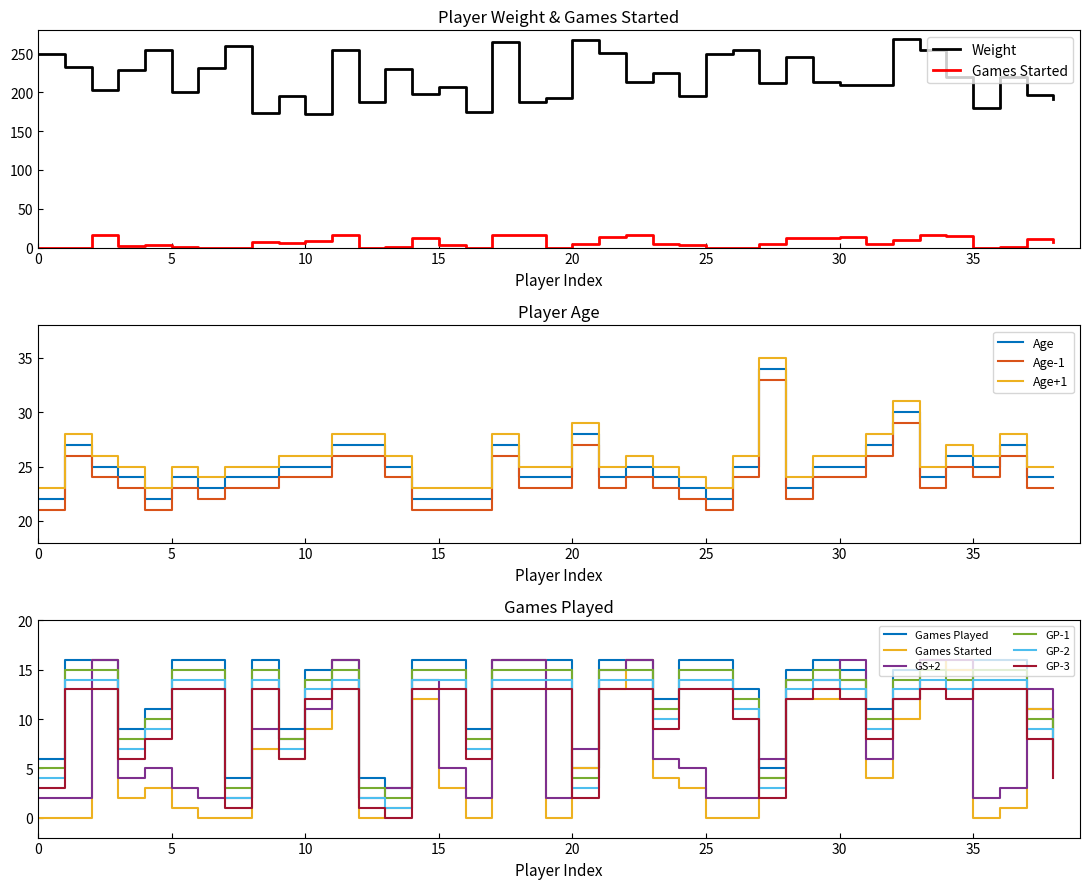

True or false: Age-1 and Age intersect in this chart.

False